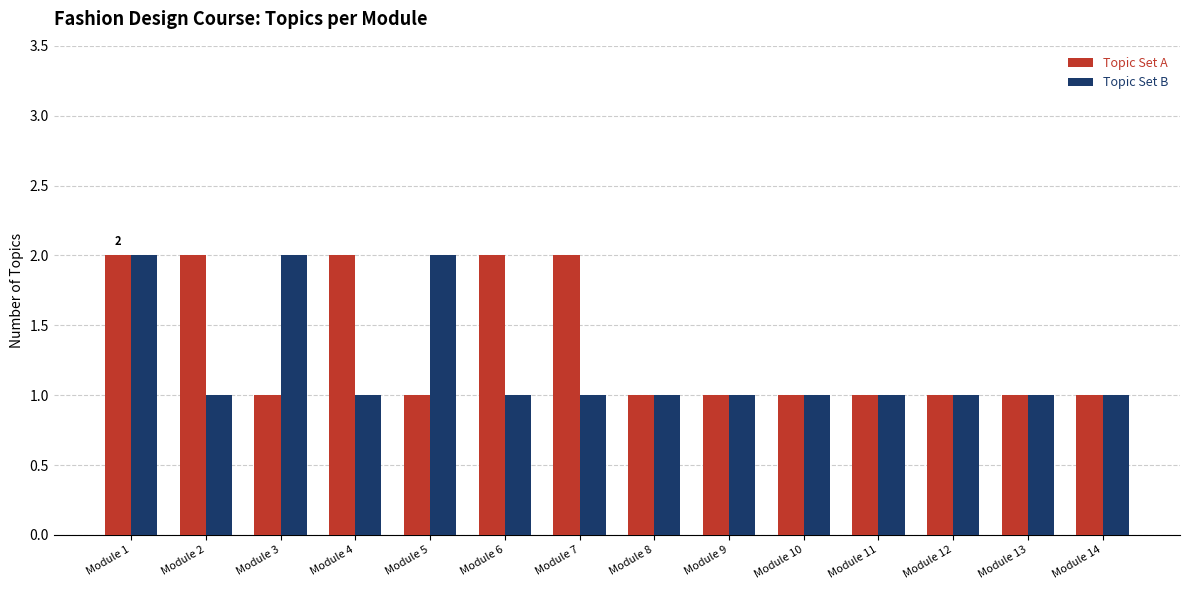

Reading right to left, what are all the values shown in this chart?

Topic Set A: 1	1	1	1	1	1	1	2	2	1	2	1	2	2
Topic Set B: 1	1	1	1	1	1	1	1	1	2	1	2	1	2